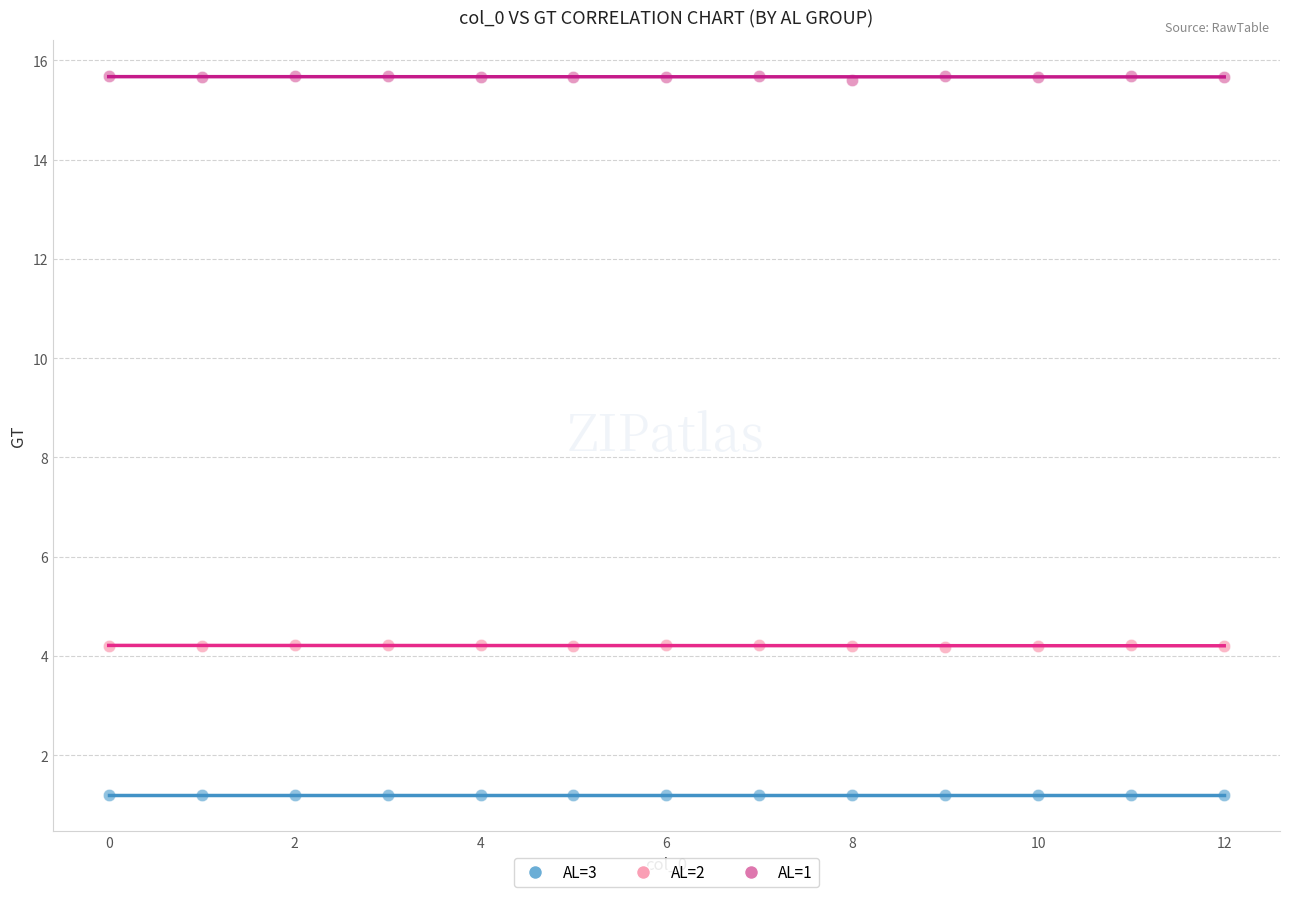

Across all data points, what is the range of Y values (max minus min)?

14.5